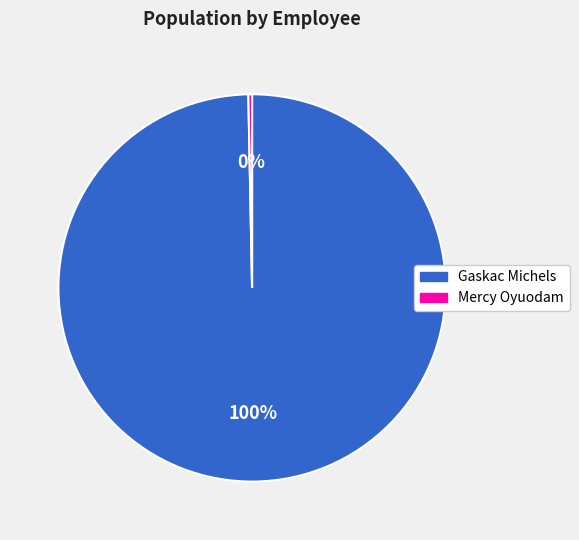

The Gaskac Michels slice represents 100% of the pie. True or false?

True